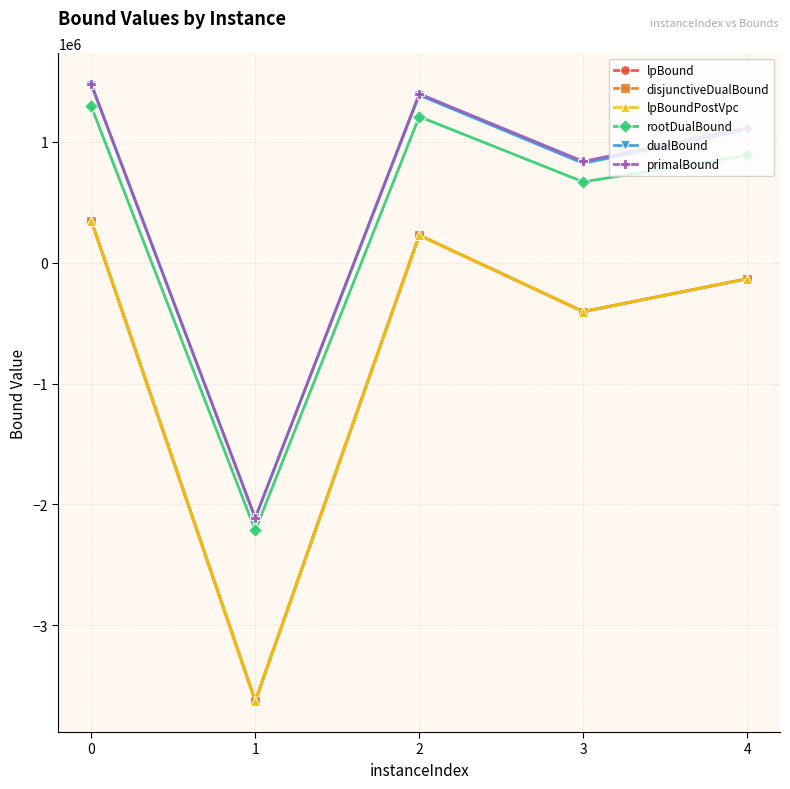

Does the chart have visible grid lines?

Yes